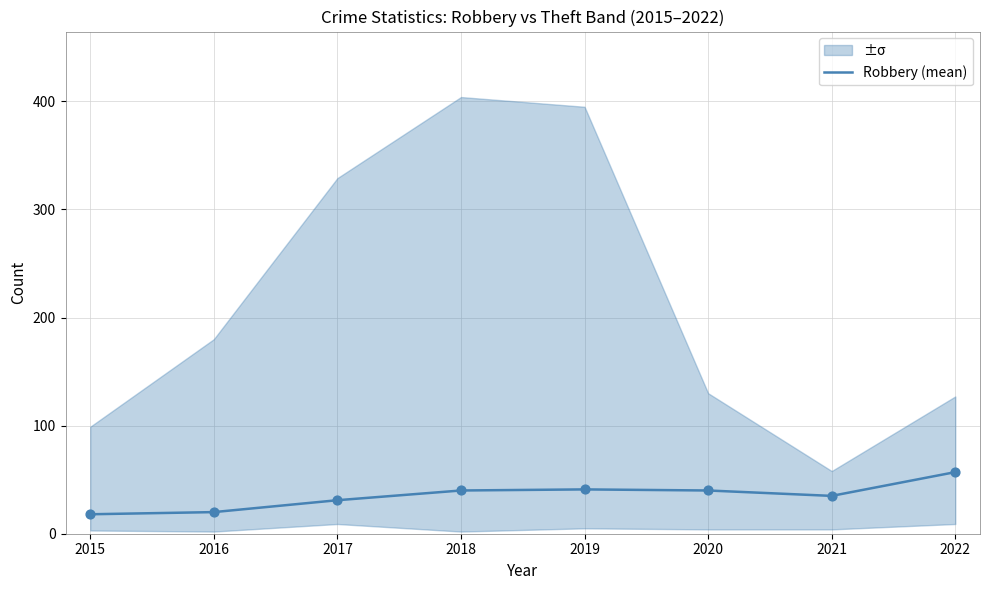

Which has a higher value, 2016 or 2022?

2022